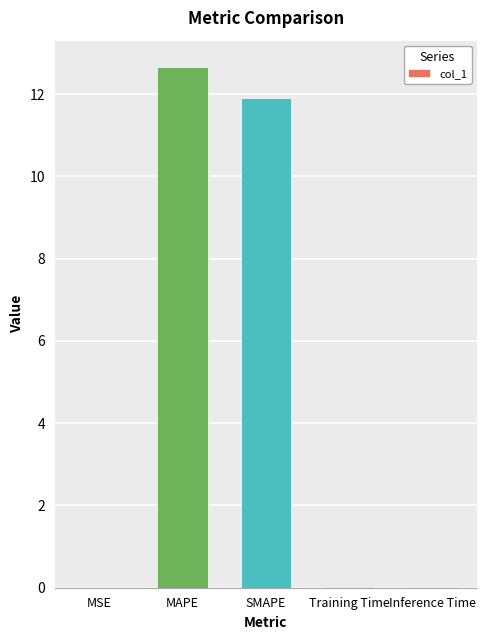

What is the maximum value shown in the chart?

12.7